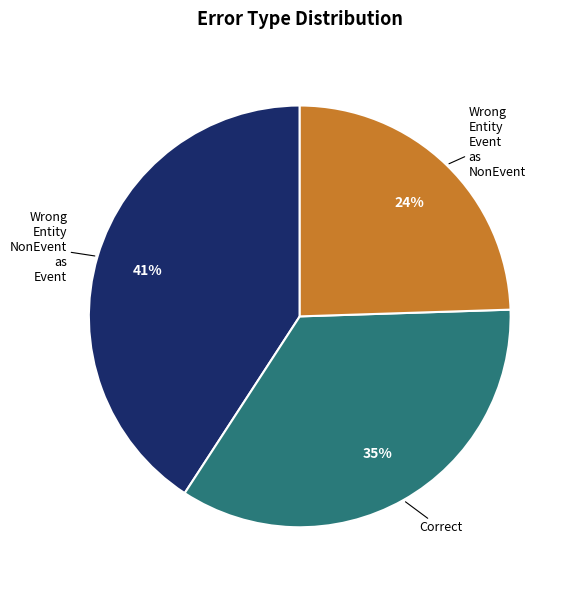

To the nearest percent, what is the average slice percentage?

33%